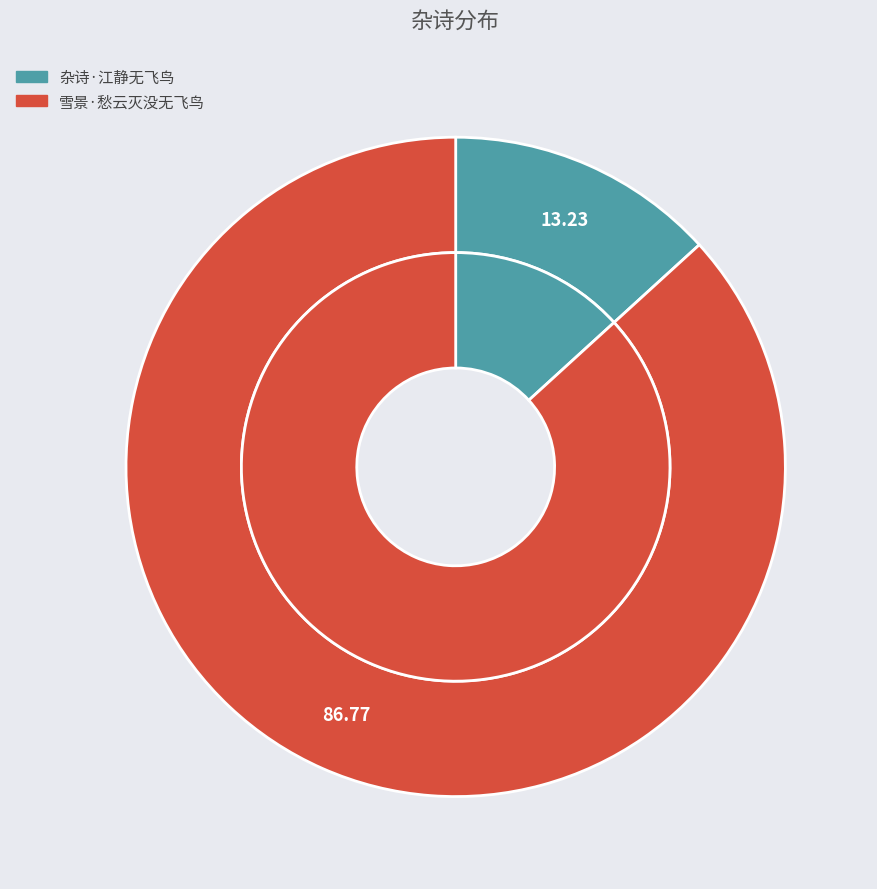

Is it true that 杂诗·江静无飞鸟 is 13% of the pie?

True